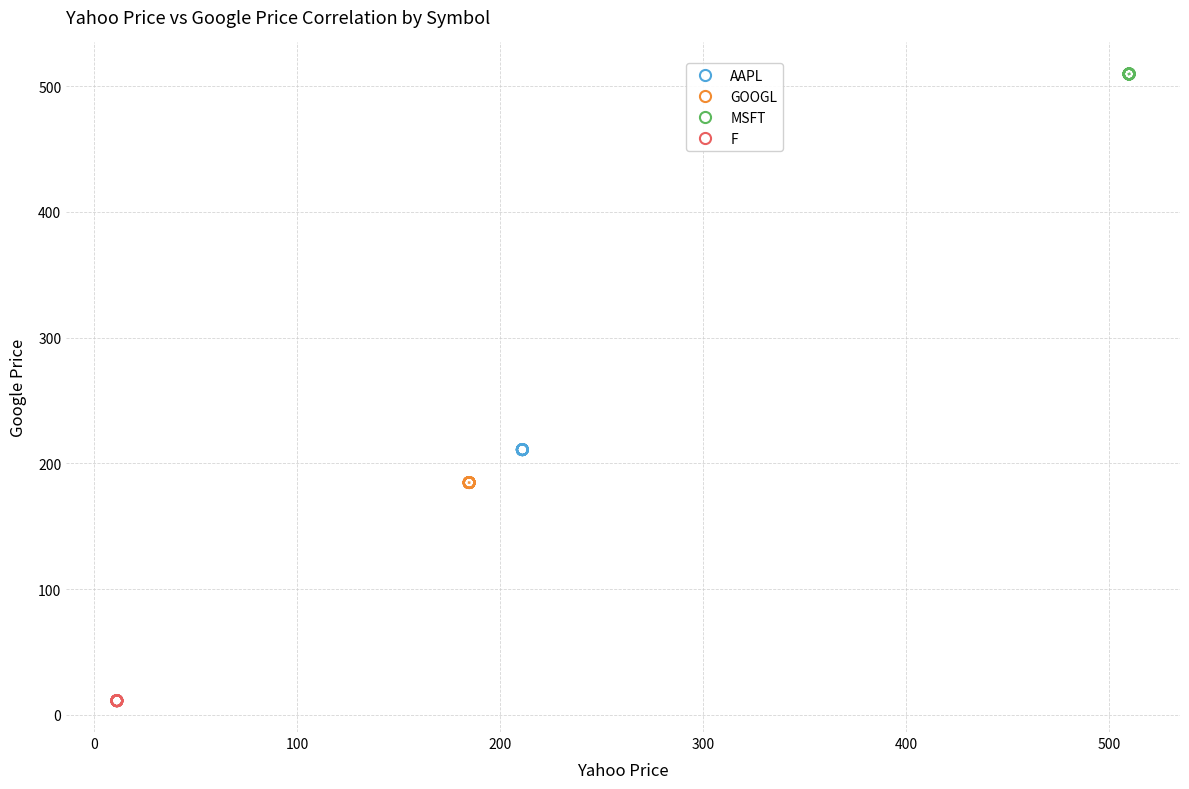

Which series contains the highest Y value?

MSFT